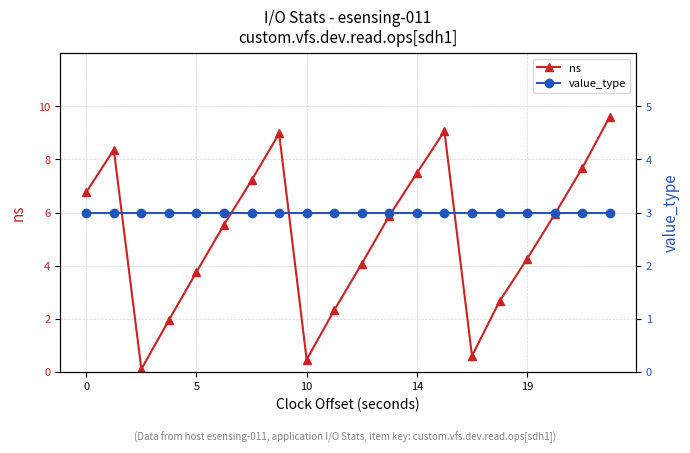

What is the maximum value for ns?

9.6